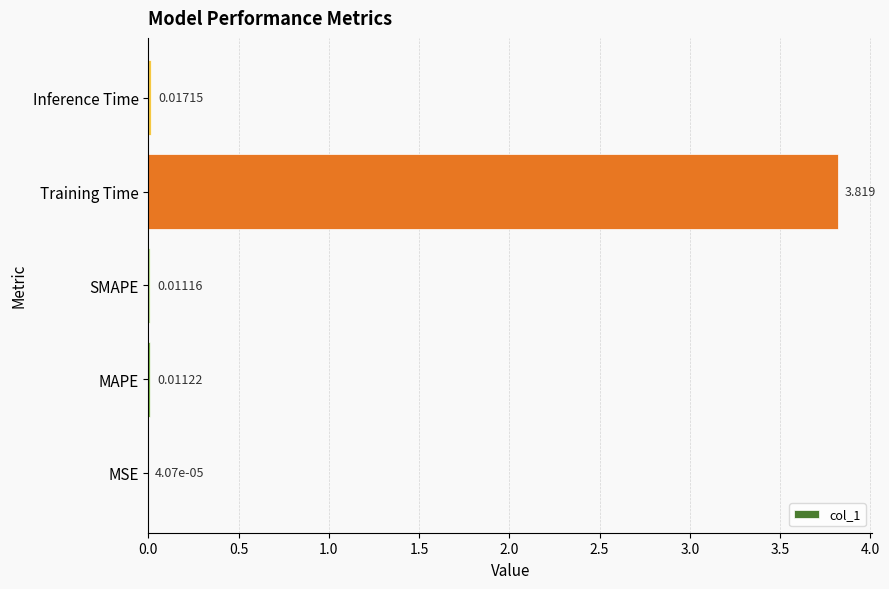

Which has a higher value, MSE or Inference Time?

Inference Time